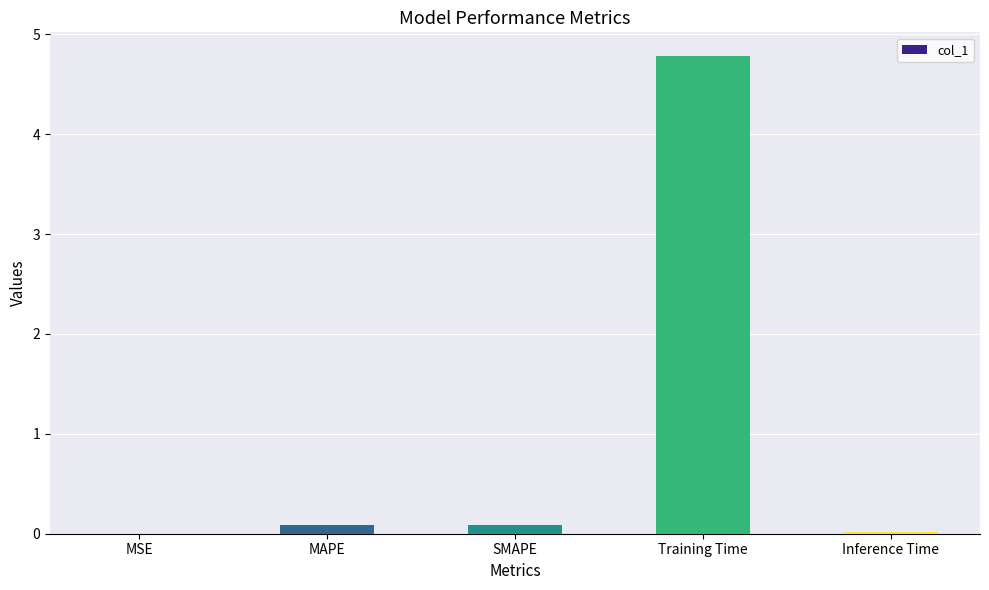

What is the sum of all values?

5.0